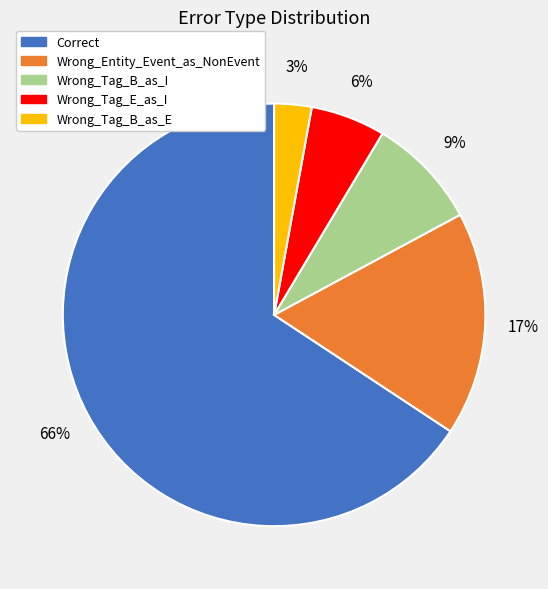

Is it true that Correct is 66% of the pie?

True